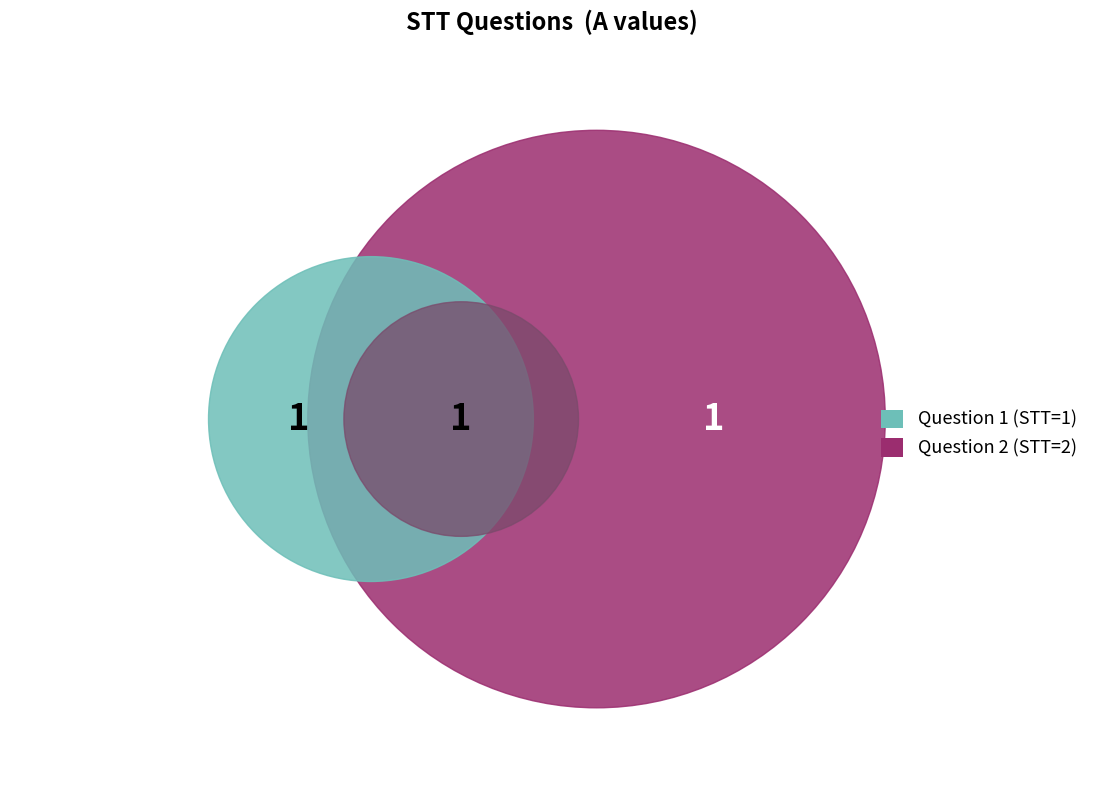

Does 2 represent more than half of the total?

Yes